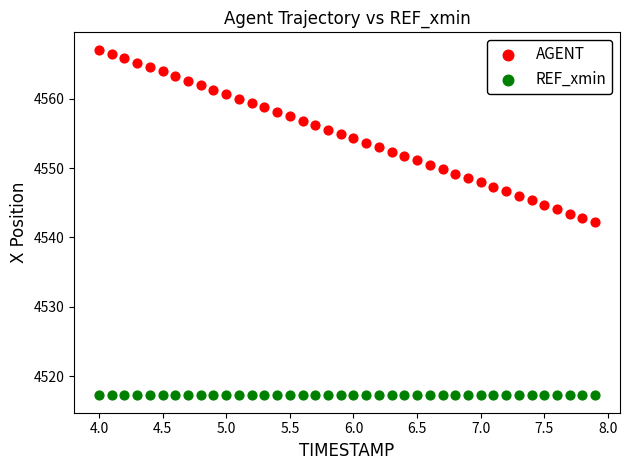

How many points are shown in the scatter plot?

80